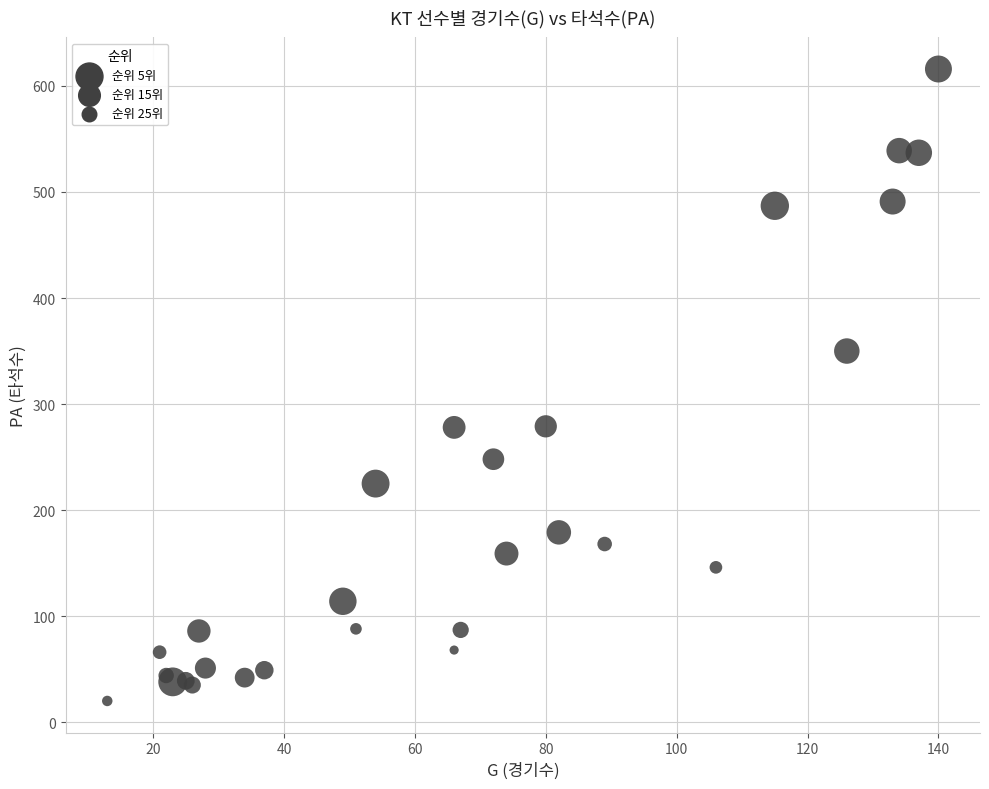

What Y value in the scatter plot is closest to 318?

350